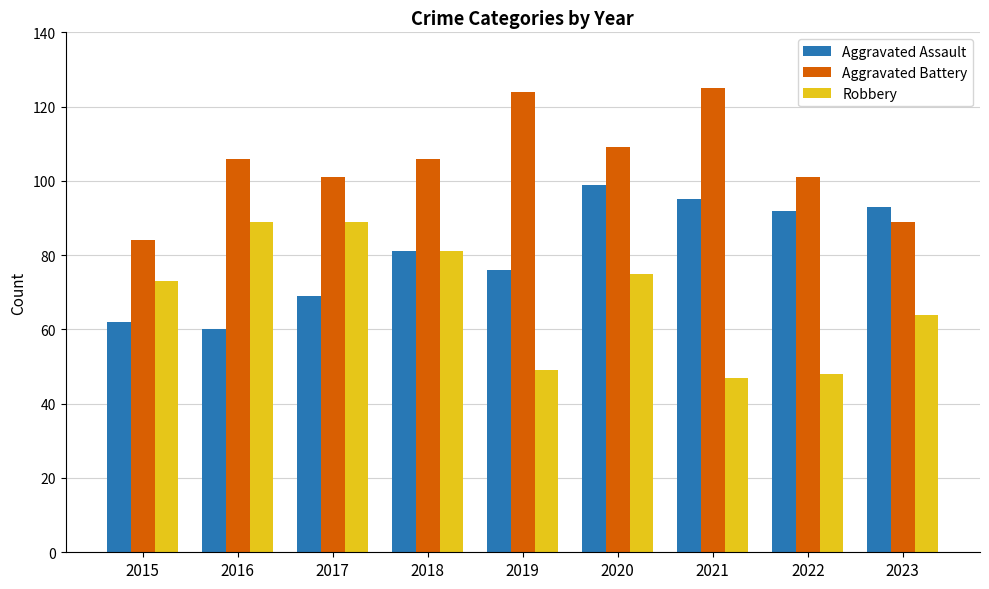

Between 2017 and 2021, which series saw the biggest shift?

Robbery